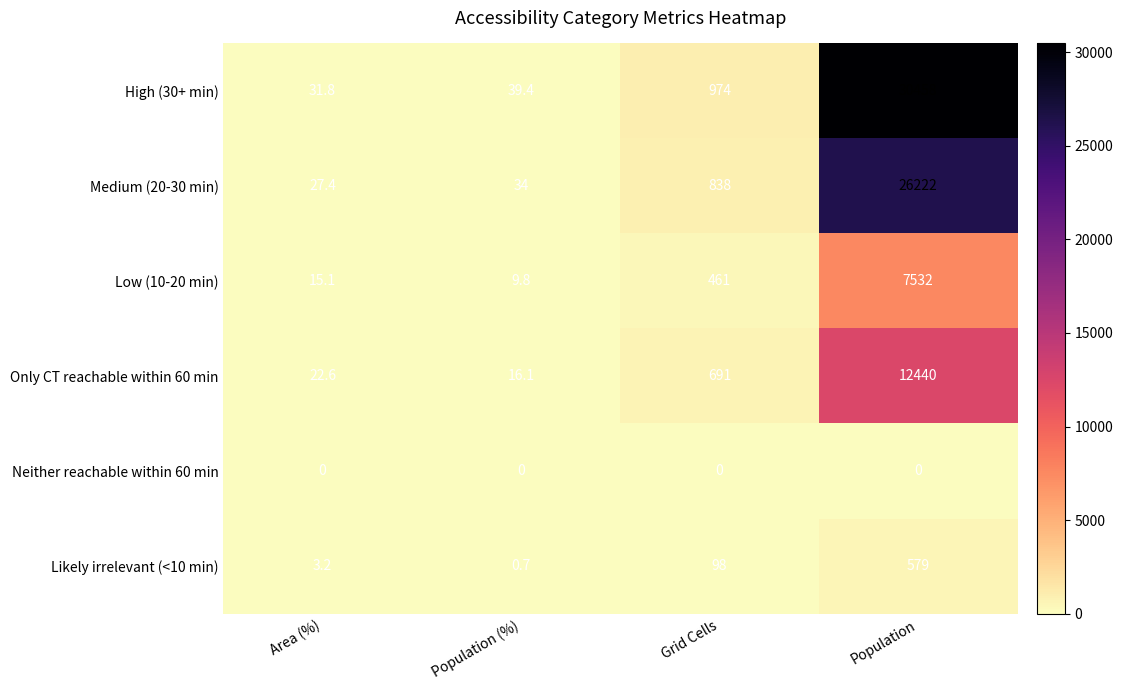

Rank the series at Area (%) from highest to lowest value.

High (30+ min), Medium (20-30 min), Only CT reachable within 60 min, Low (10-20 min), Likely irrelevant (<10 min), Neither reachable within 60 min